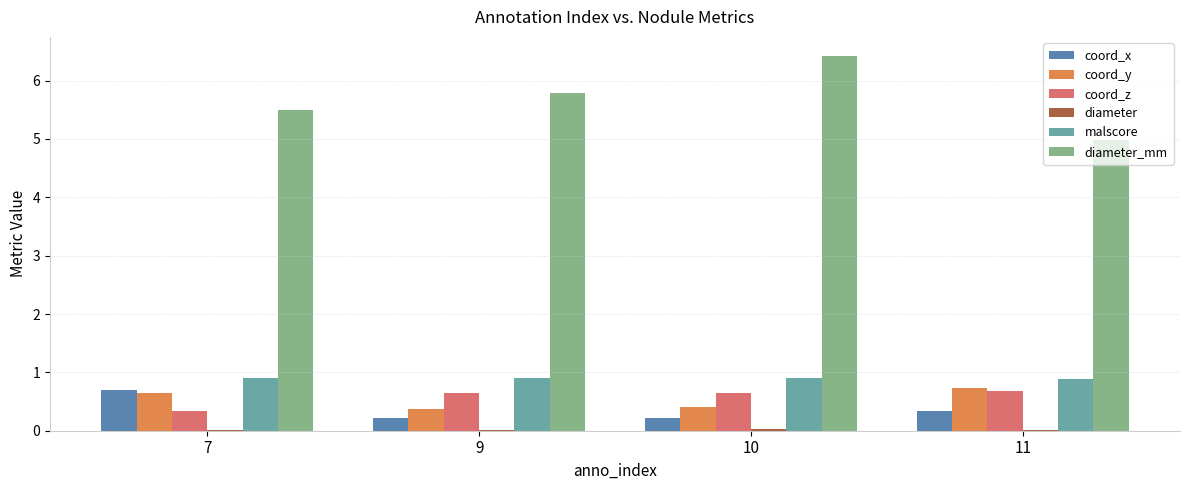

The coord_y series shows 1.2 at 7. True or false?

False